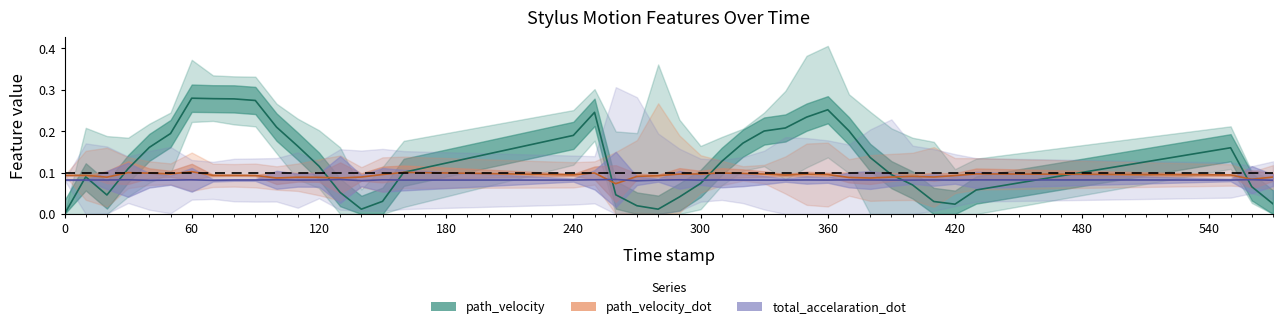

True or false: path_velocity_dot has more than 0 points higher than both neighbors.

True